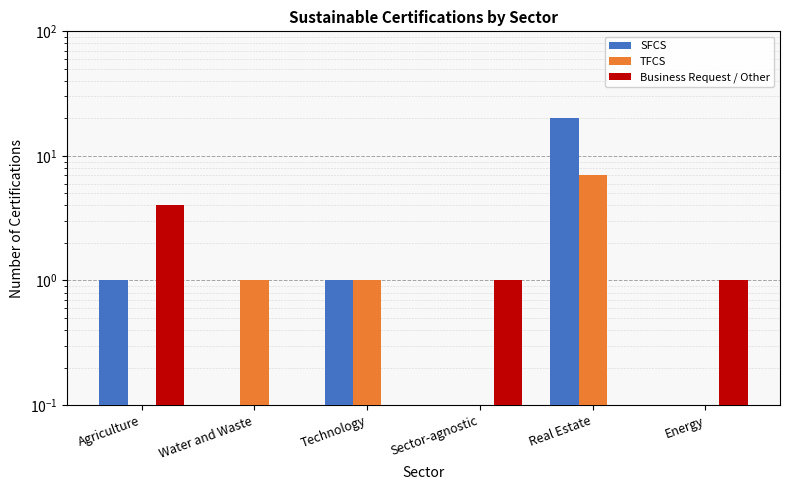

Where does the TFCS series first go above 1?

Real Estate